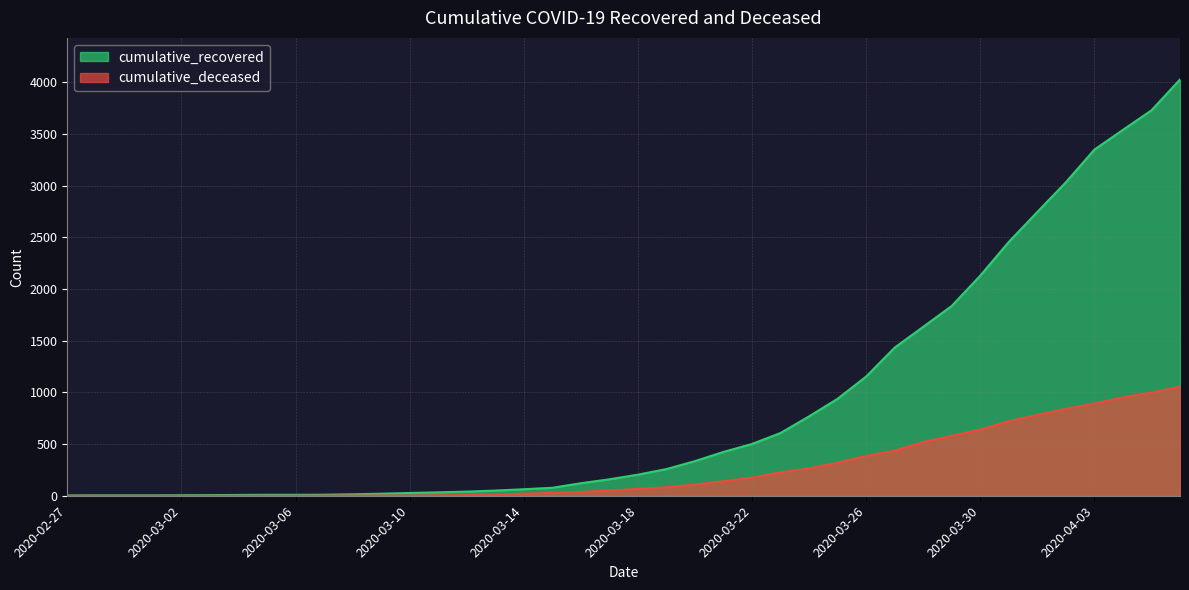

List the labels in order of cumulative_recovered value, smallest first.

2020-02-27, 2020-02-28, 2020-02-29, 2020-03-01, 2020-03-02, 2020-03-03, 2020-03-04, 2020-03-05, 2020-03-06, 2020-03-07, 2020-03-08, 2020-03-09, 2020-03-10, 2020-03-11, 2020-03-12, 2020-03-13, 2020-03-14, 2020-03-15, 2020-03-16, 2020-03-17, 2020-03-18, 2020-03-19, 2020-03-20, 2020-03-21, 2020-03-22, 2020-03-23, 2020-03-24, 2020-03-25, 2020-03-26, 2020-03-27, 2020-03-28, 2020-03-29, 2020-03-30, 2020-03-31, 2020-04-01, 2020-04-02, 2020-04-03, 2020-04-04, 2020-04-05, 2020-04-06